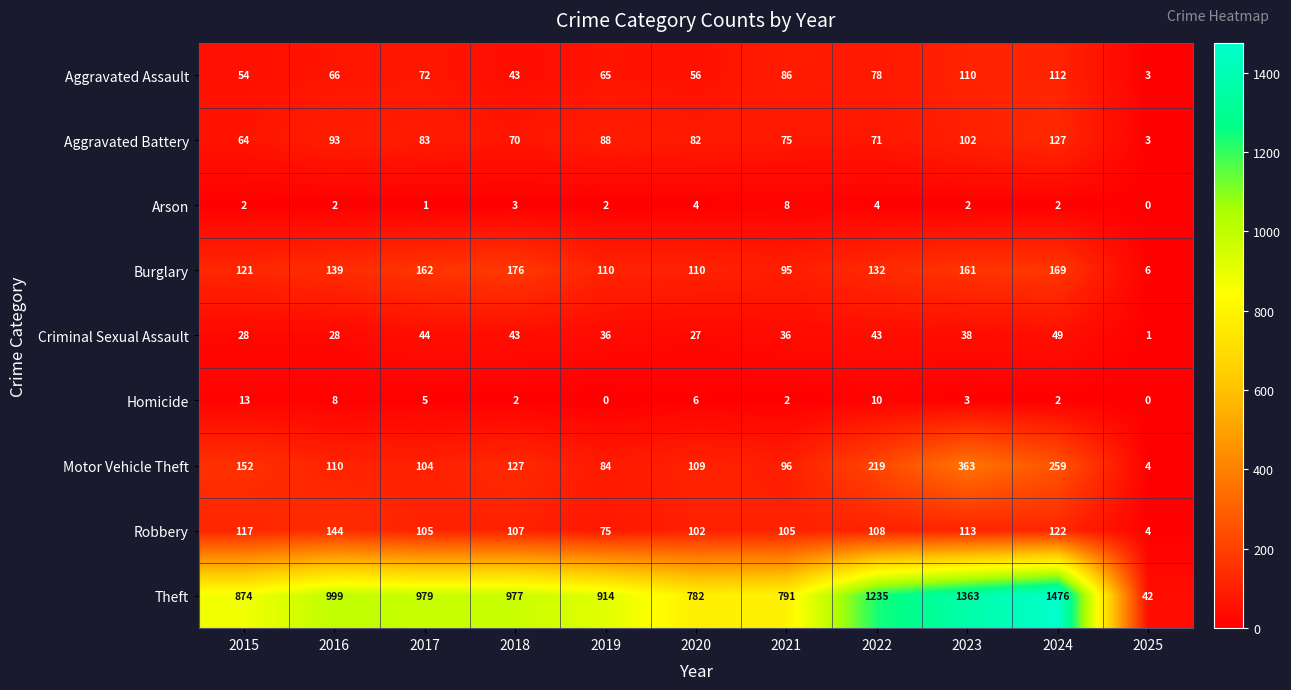

The Theft series shows 999 at 2016. True or false?

True